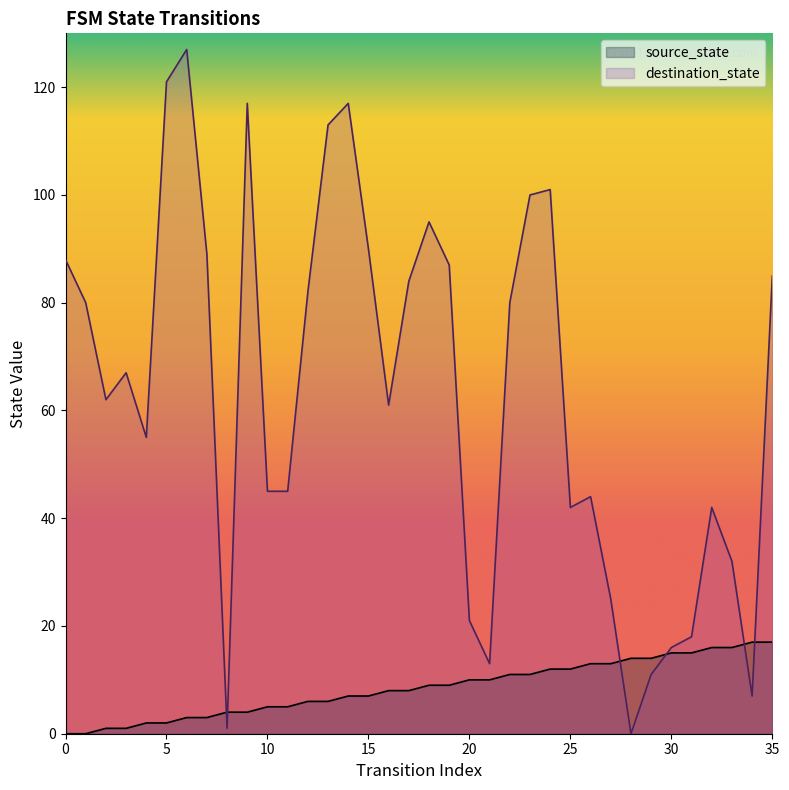

After their last crossing, which series has the higher values: source_state or destination_state?

destination_state